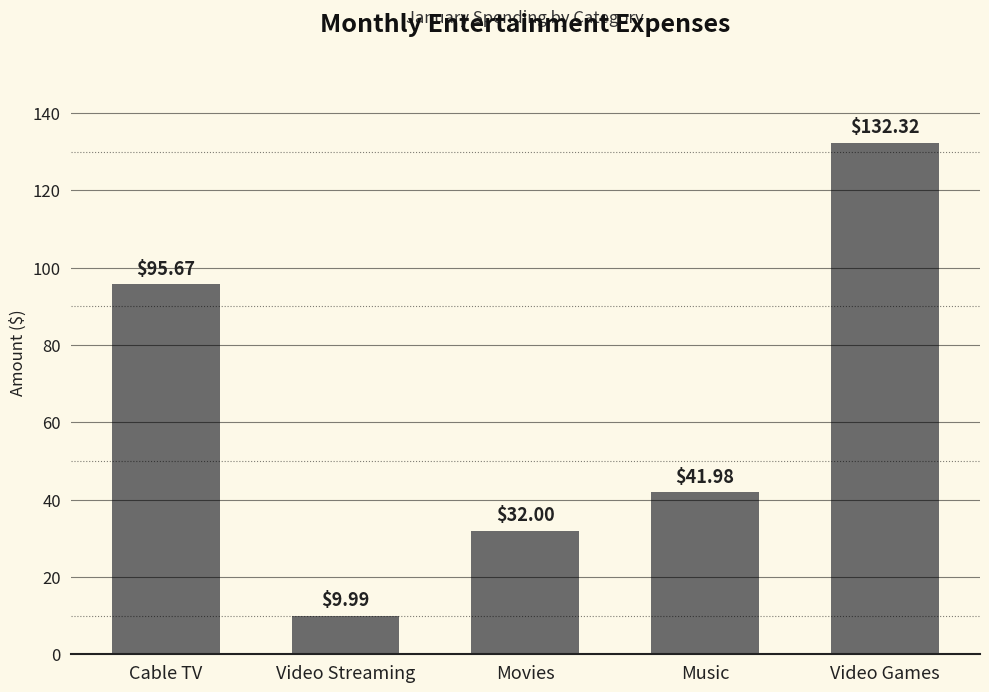

What is the difference between the values at Music and Movies?

10.0